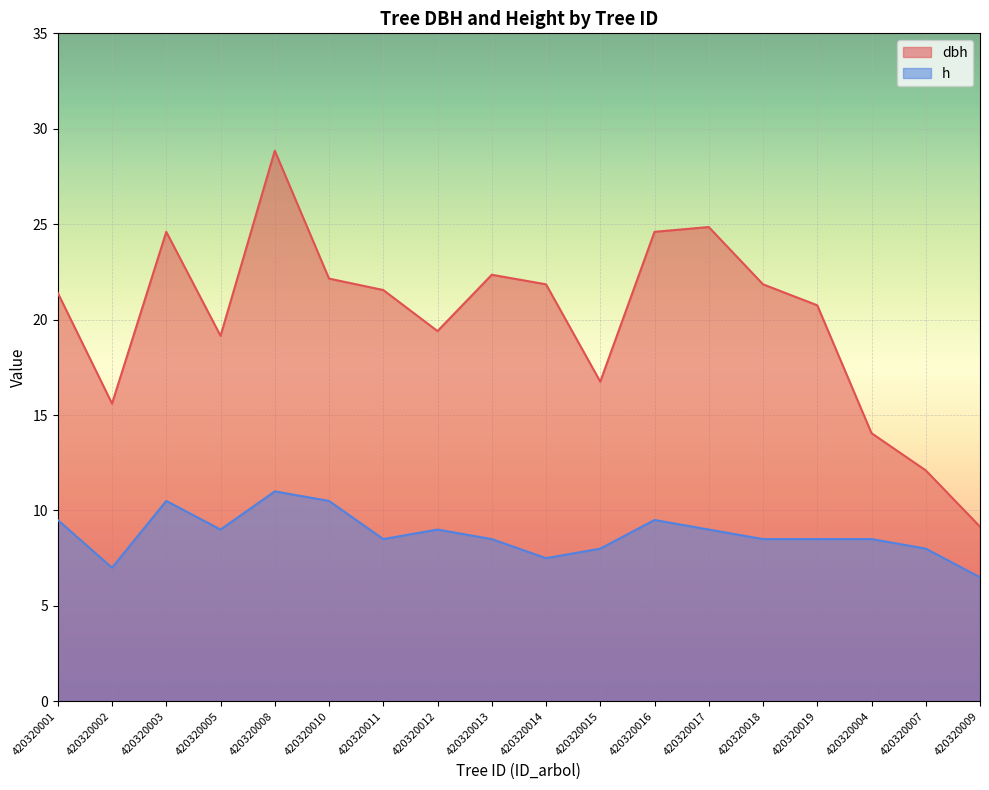

Where is dbh nearest to the value 19?

420320005